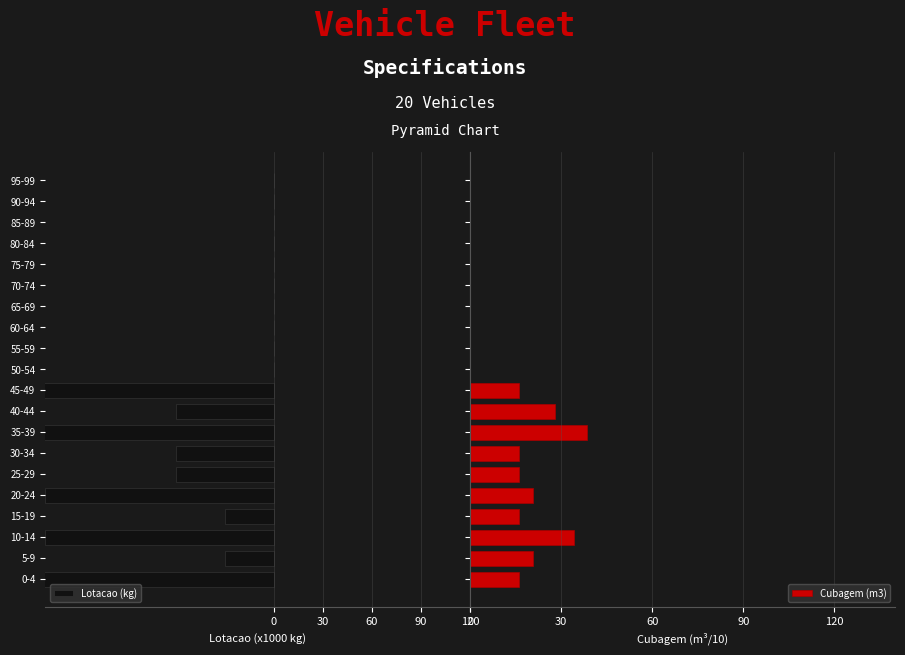

What are all the series names shown in the legend?

Lotacao (kg), Cubagem (m3)